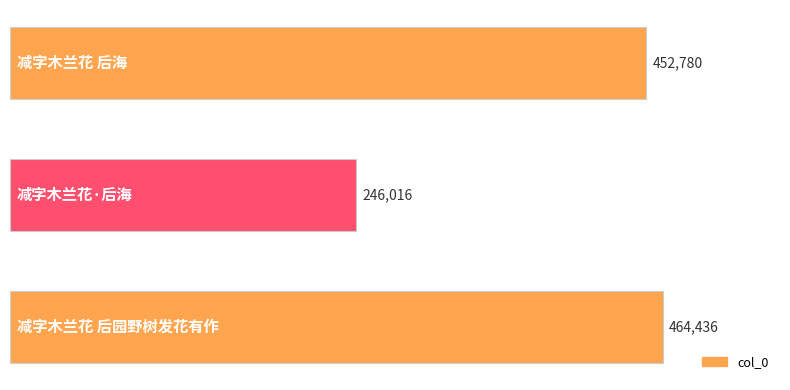

What is the maximum value shown in the chart?

464436